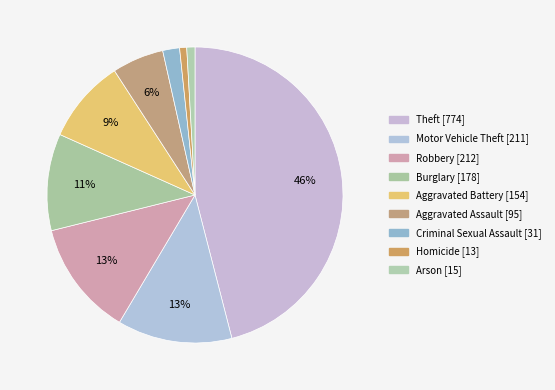

Does Aggravated Battery represent more than half of the total?

No